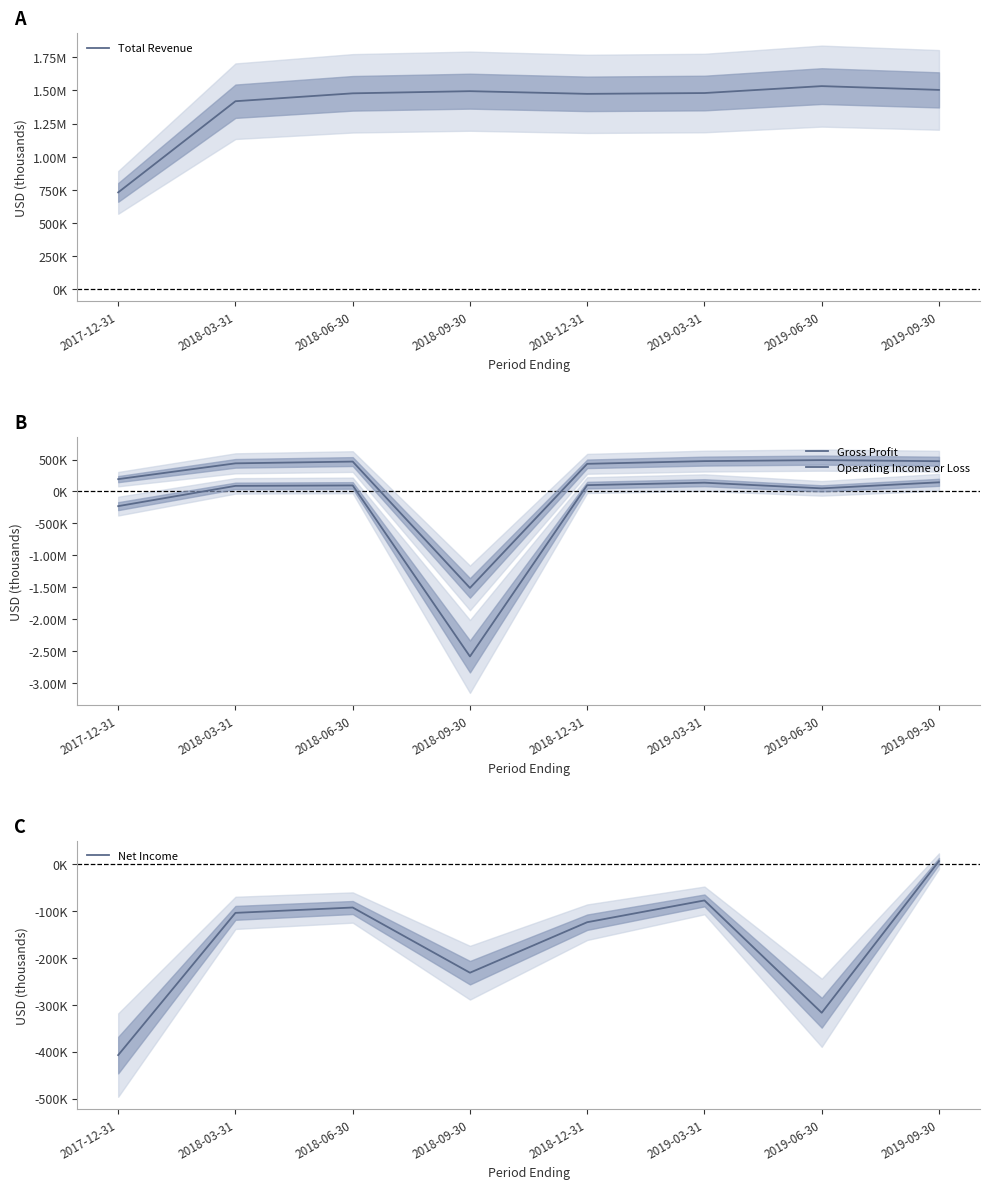

What is the minimum value shown in the chart?

-2582000